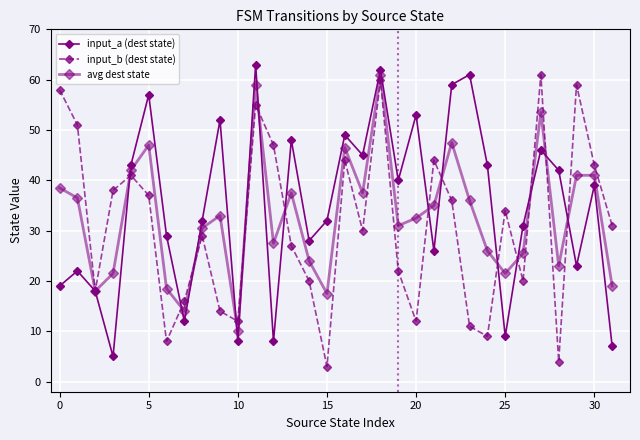

How many categories are shown in the chart?

32